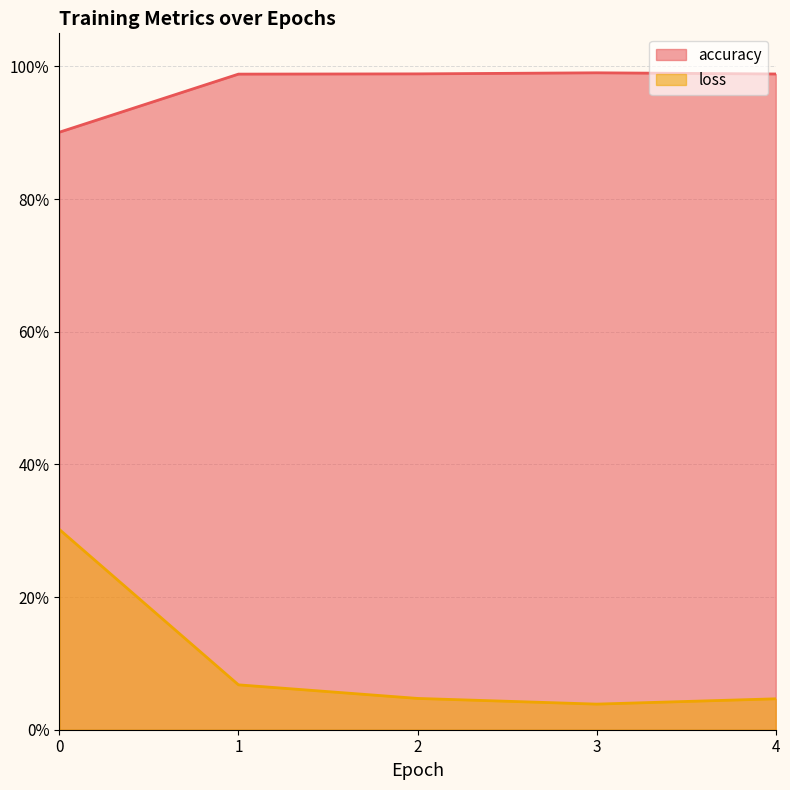

Reading left to right, extract all data points from this chart.

accuracy: 0.9	1.0	1.0	1.0	1.0
loss: 0.3	0.1	0.0	0.0	0.0